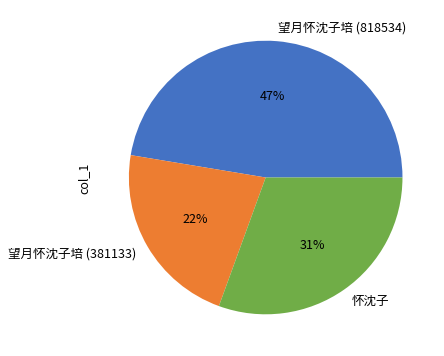

Count the number of slices in the pie.

3